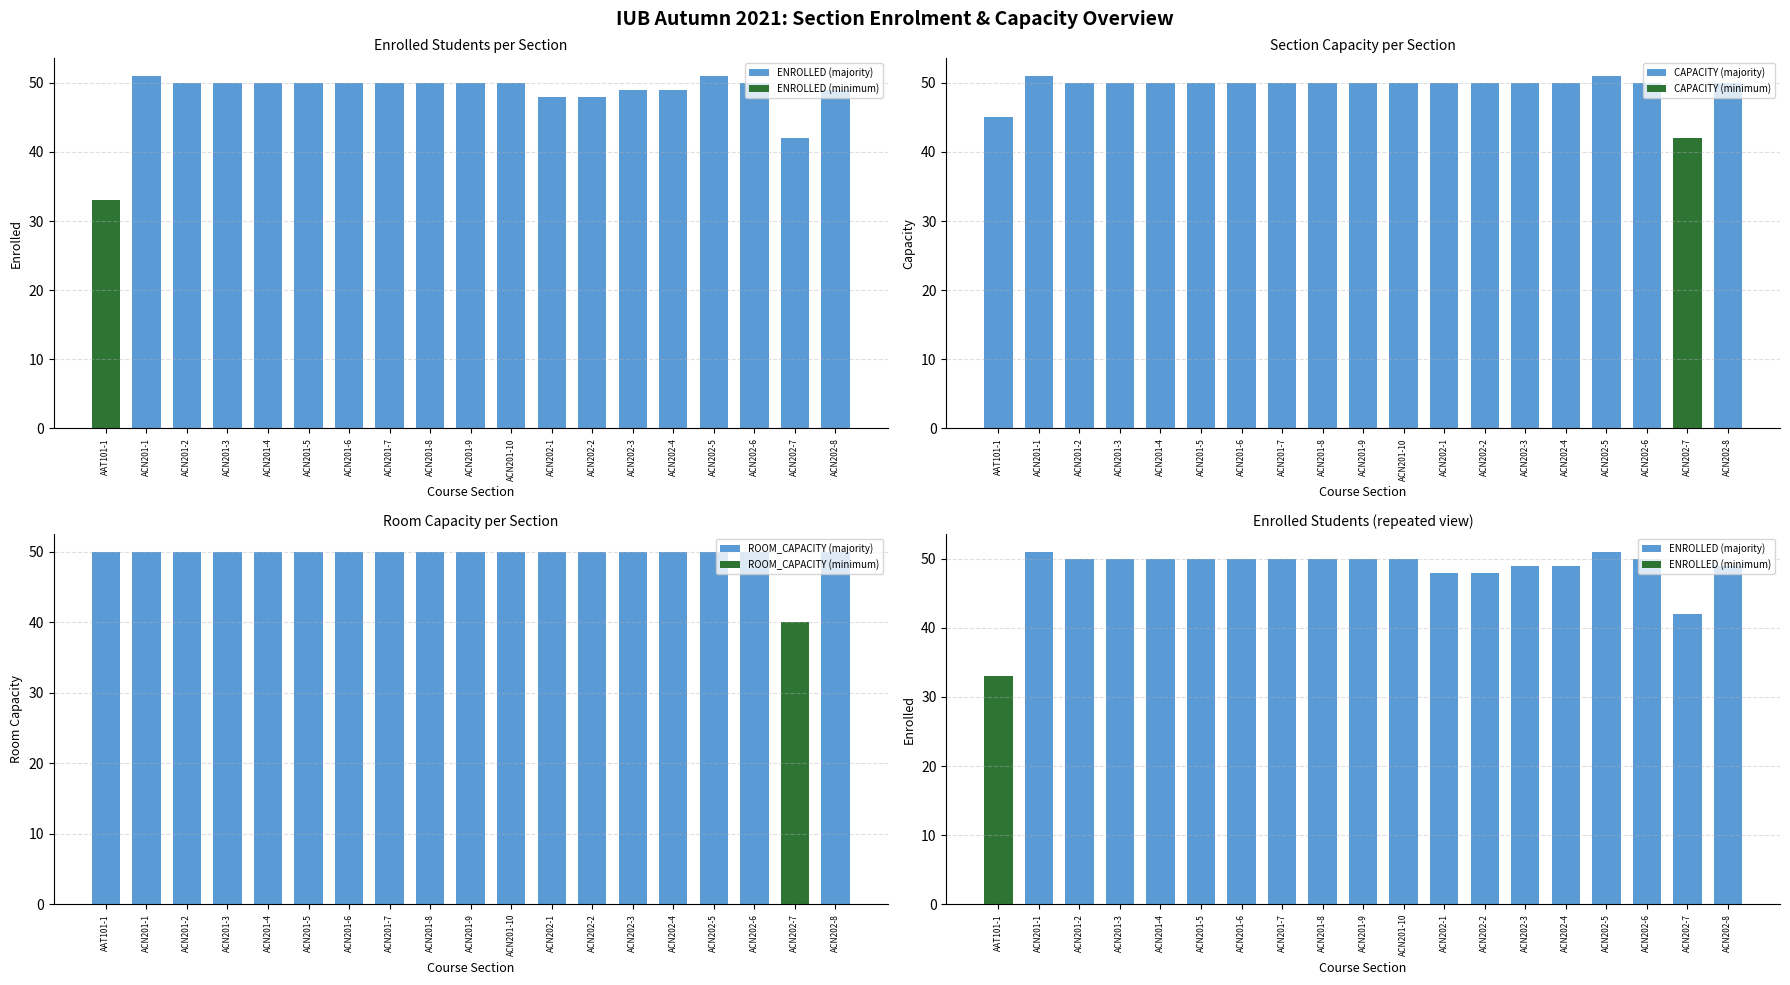

What is the sum of the CAPACITY values at ACN202-2 and ACN201-2?

100